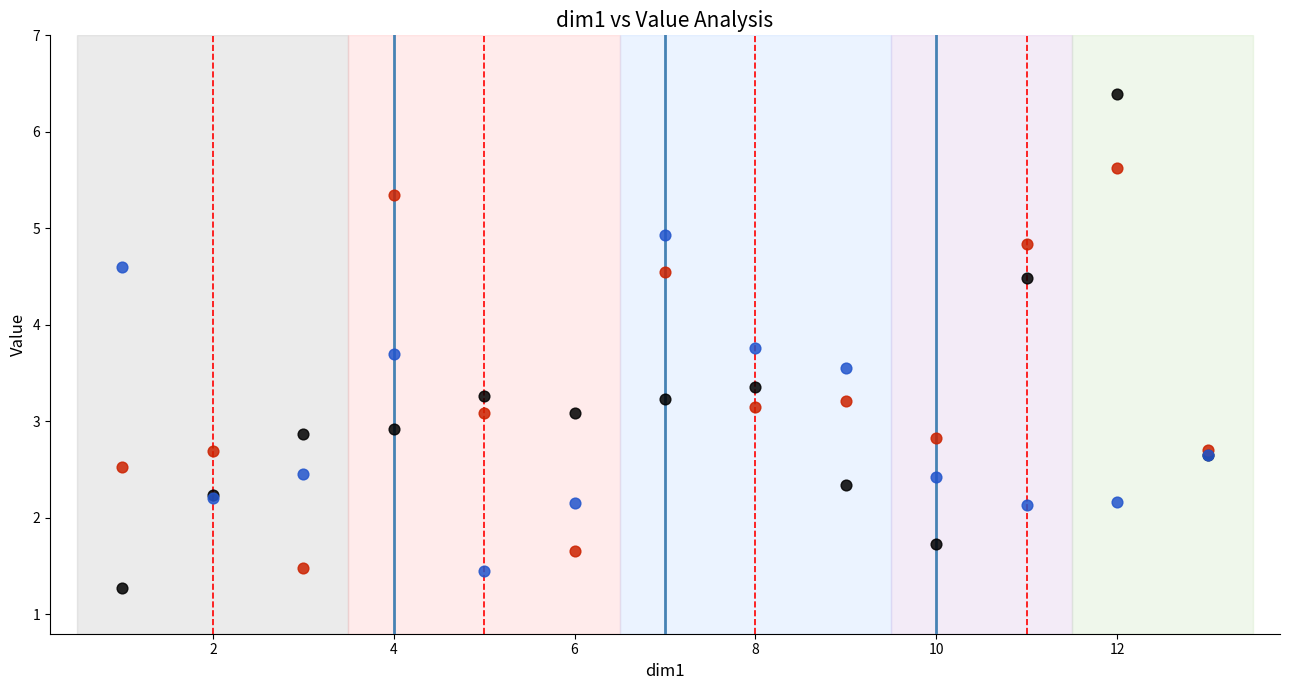

Which series reaches the maximum Y coordinate?

dim2=1